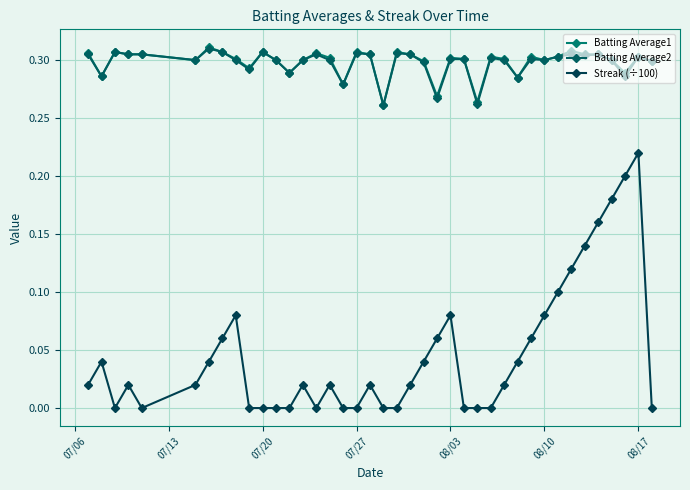

True or false: Batting Average2 and Streak (÷100) cross at least once.

False